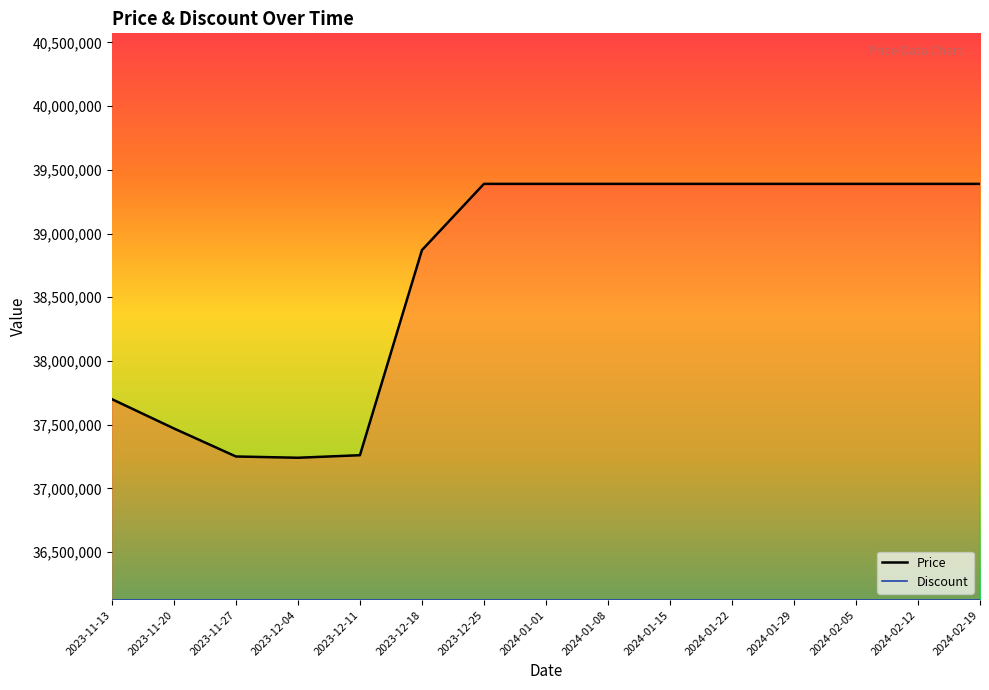

What is the sum of all values?

580300000